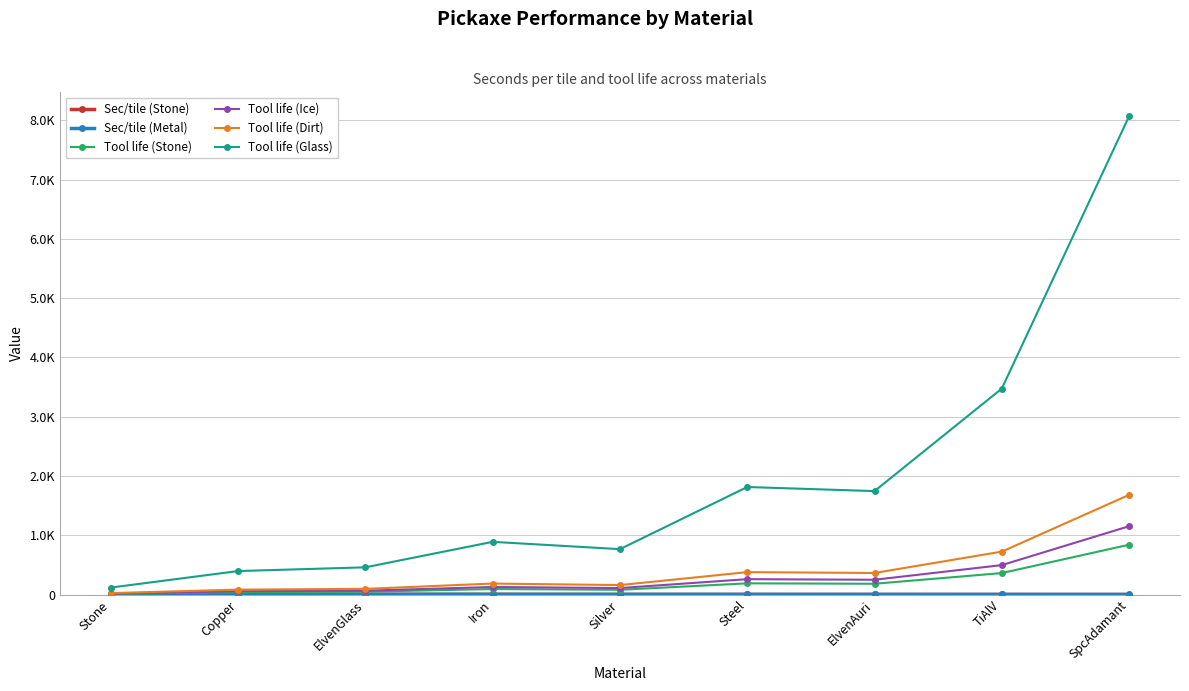

Which category has the highest value across all series?

SpcAdamant